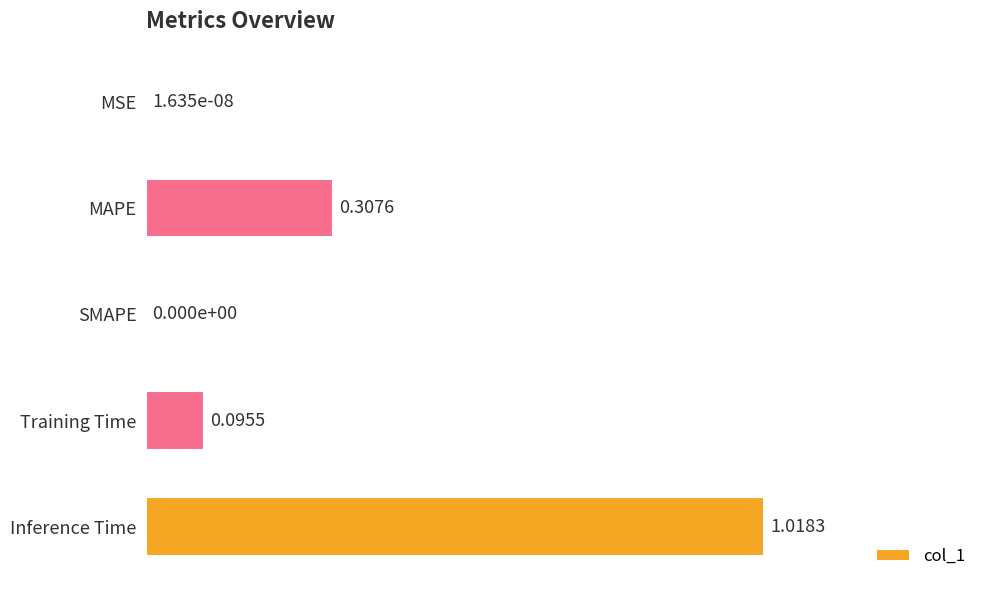

What is the sum of the values at Inference Time and MSE?

1.0